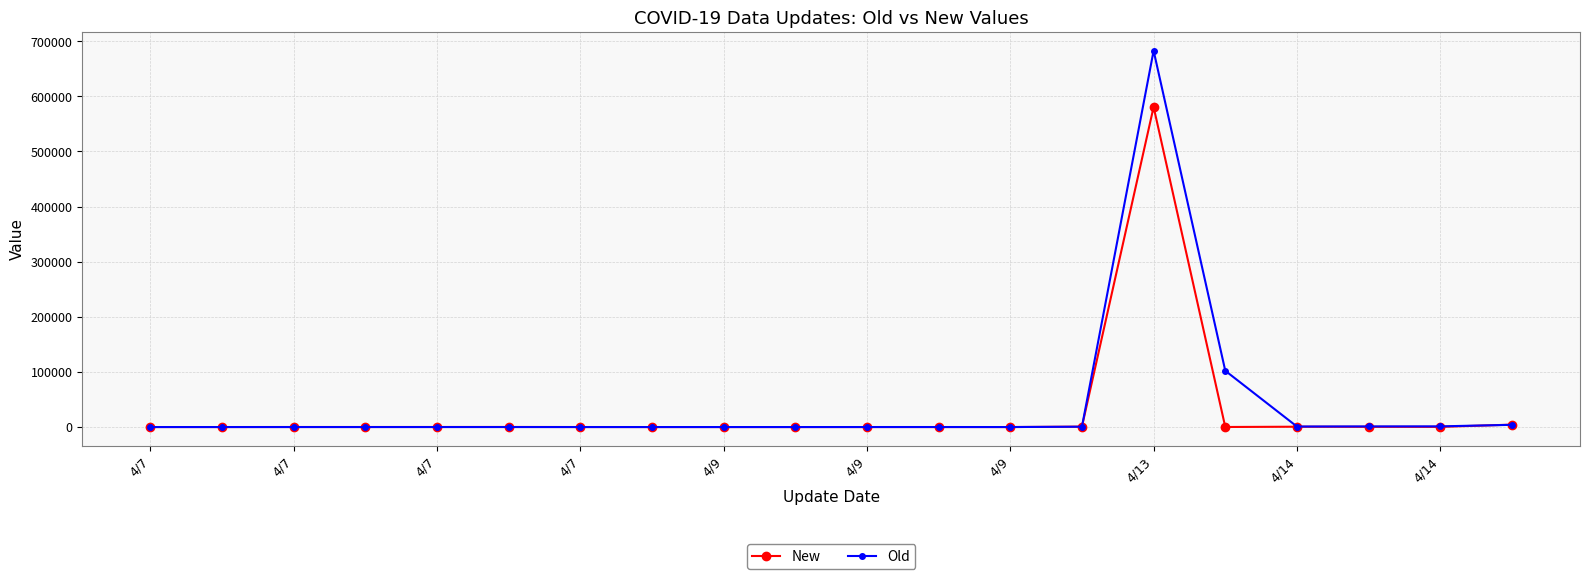

Which series ends up on top after the final intersection of Old and New?

New